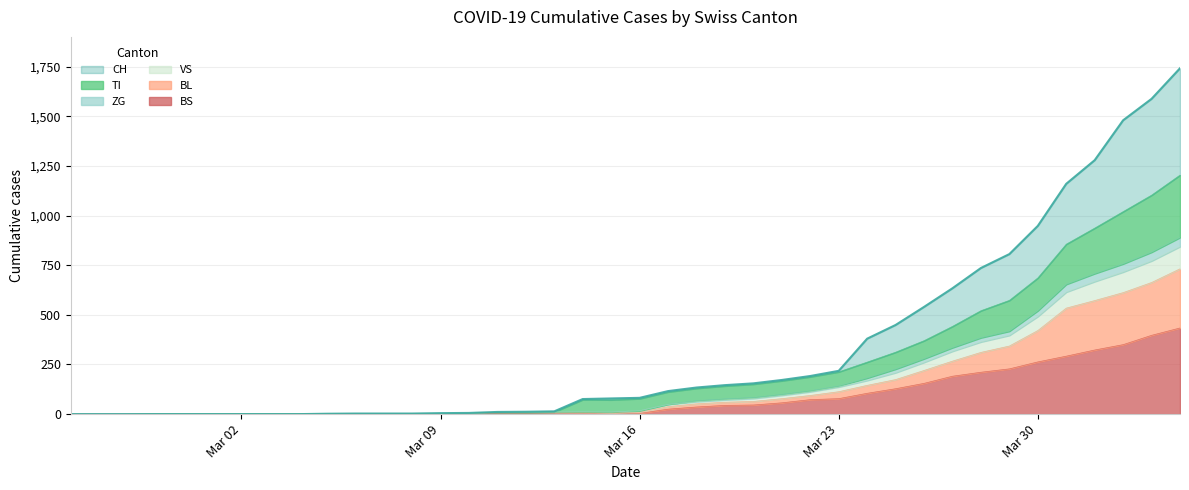

What is the maximum value for BS?

434